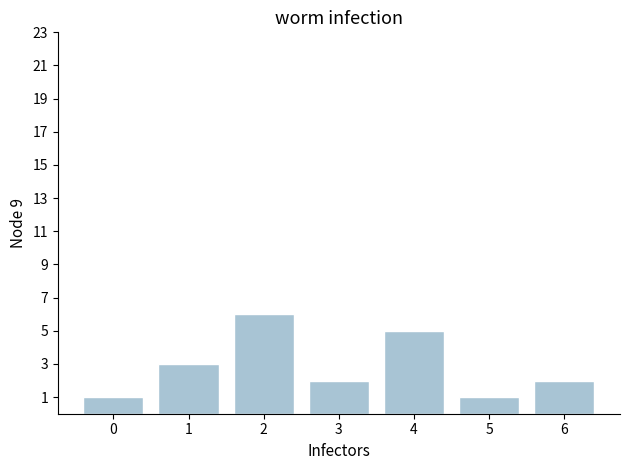

Reading left to right, extract all data points from this chart.

1	3	6	2	5	1	2